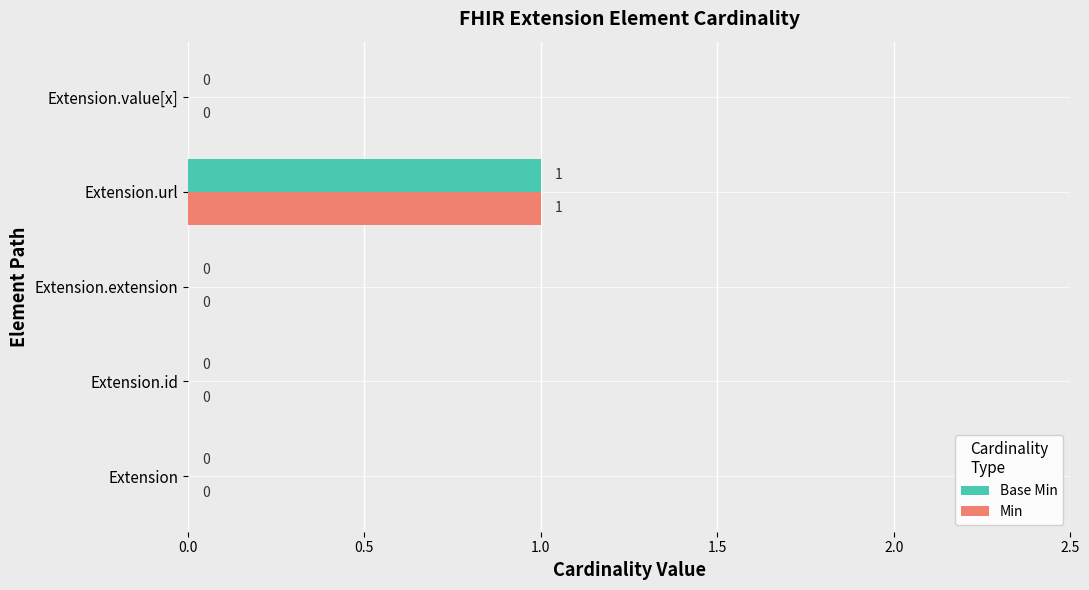

Which category has the highest value in the Min series?

Extension.url